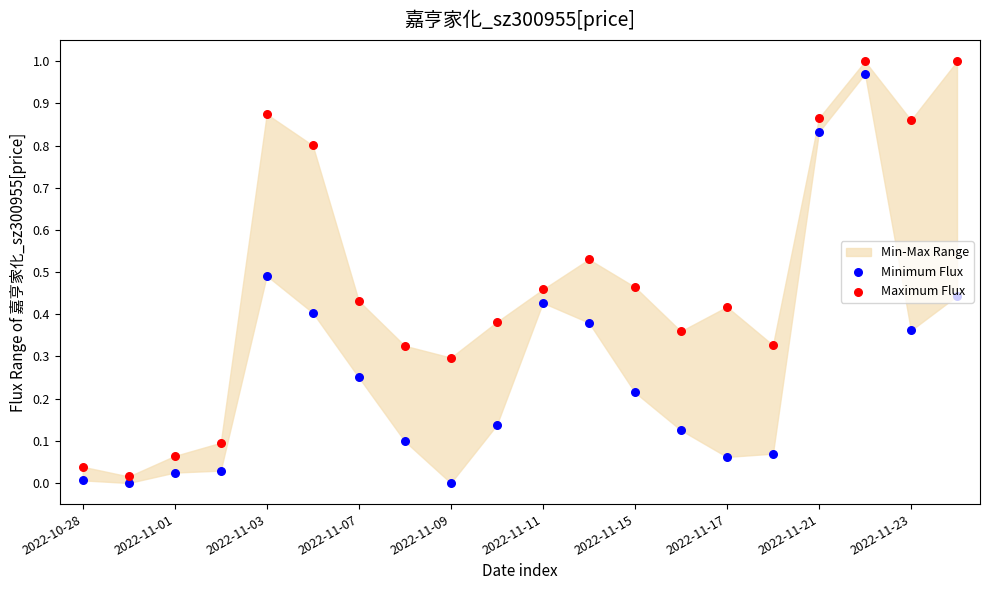

Which series reaches the minimum Y coordinate?

Minimum Flux